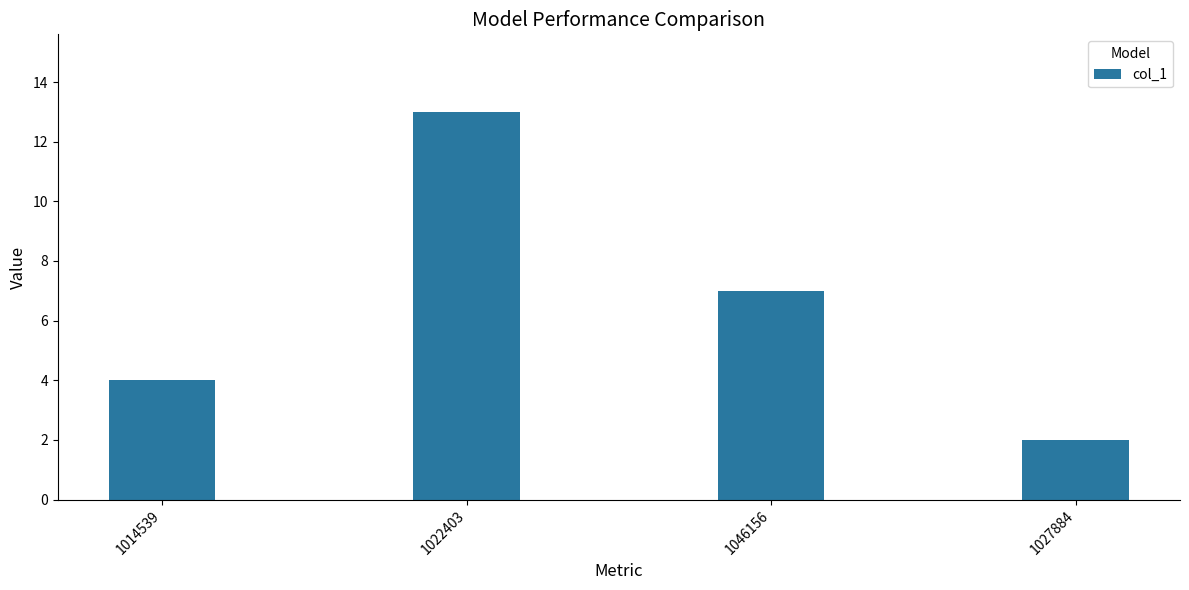

What is the difference between the values at 1027884 and 1022403?

11